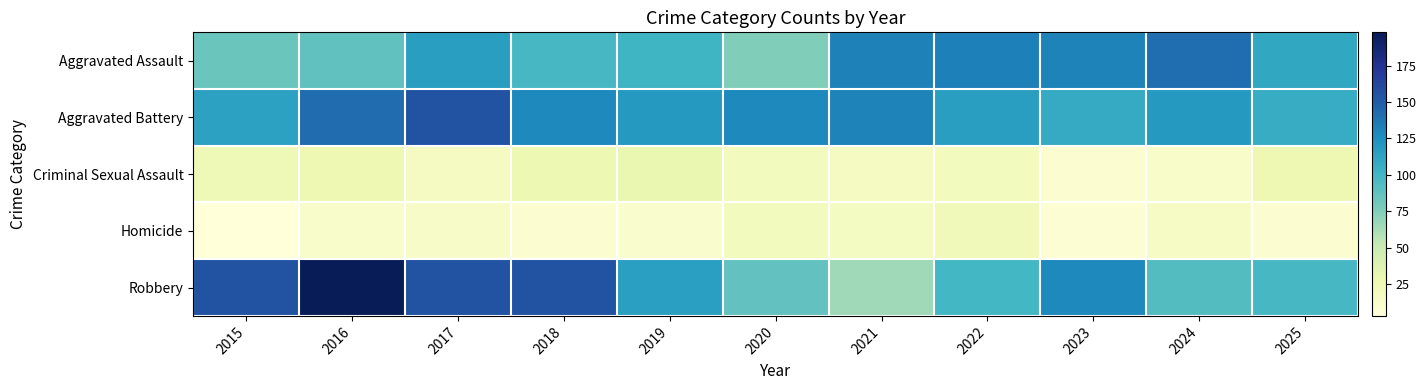

At which category is the sum across all series the highest?

2016